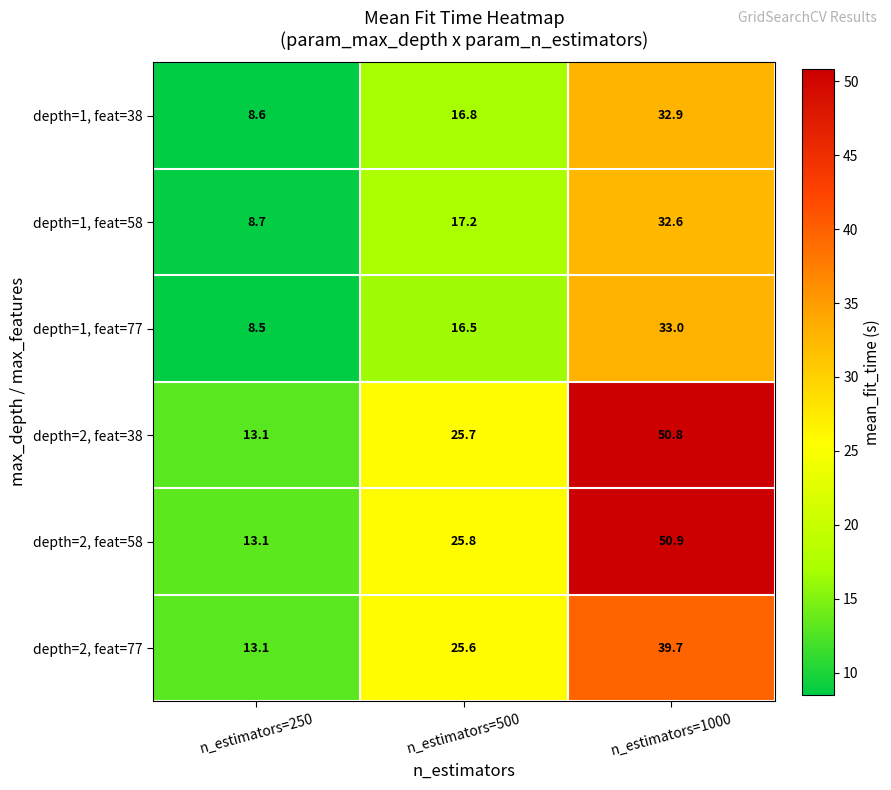

The value of depth=2, feat=58 at n_estimators=500 is 25.8. True or false?

True